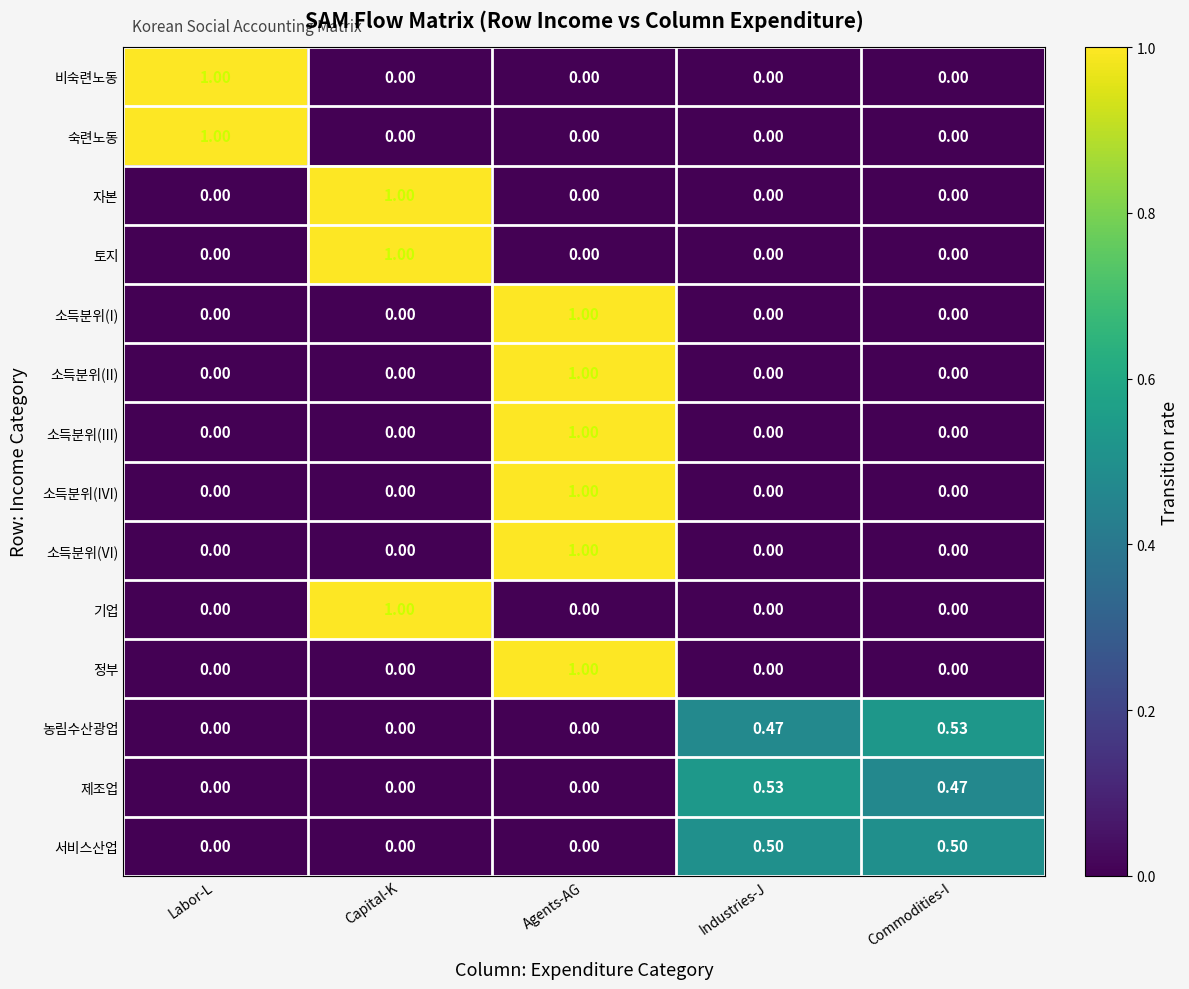

At which label does 소득분위(II) reach its peak?

Agents-AG